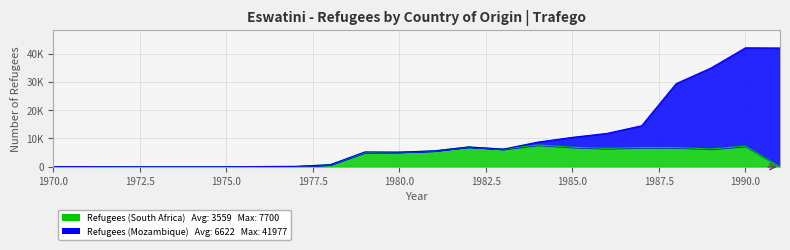

The chart shows a value of 0 at 1975. True or false?

True